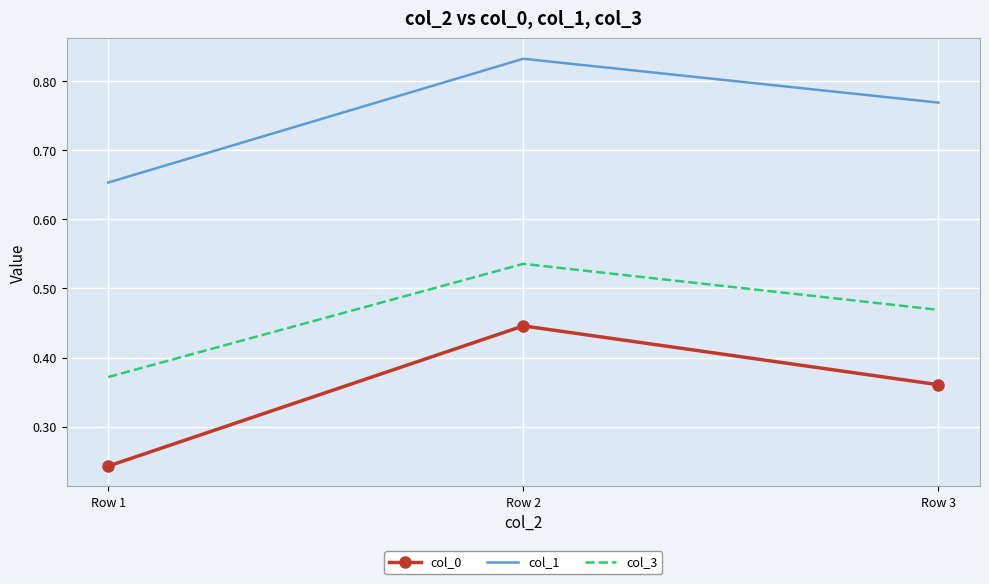

Rank the series by their average value, from lowest to highest.

col_0, col_3, col_1